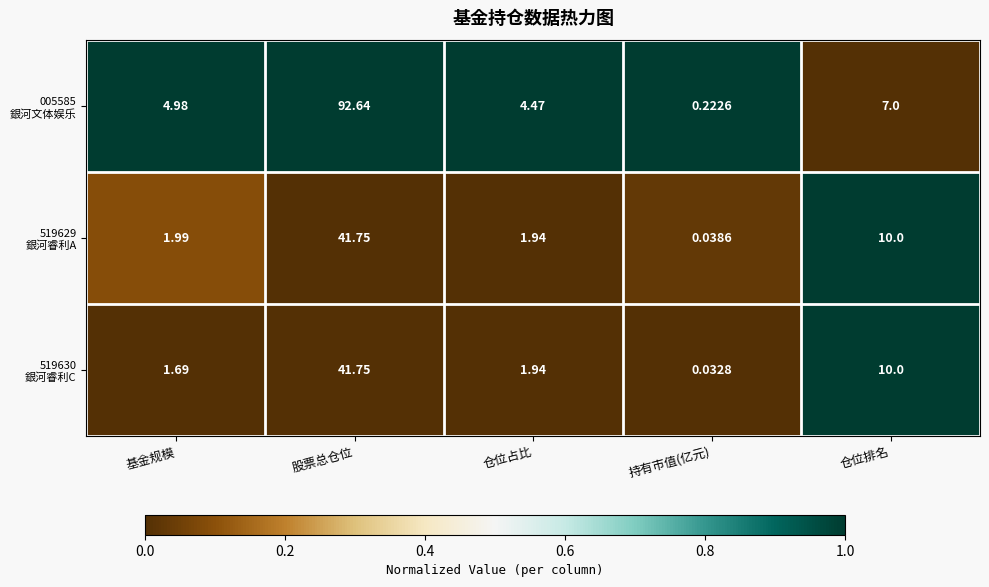

Which series has the largest total across all categories?

005585 銀河文体娱乐